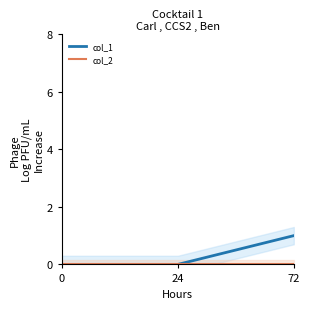

Is it true that col_1 equals 0 at 24?

True